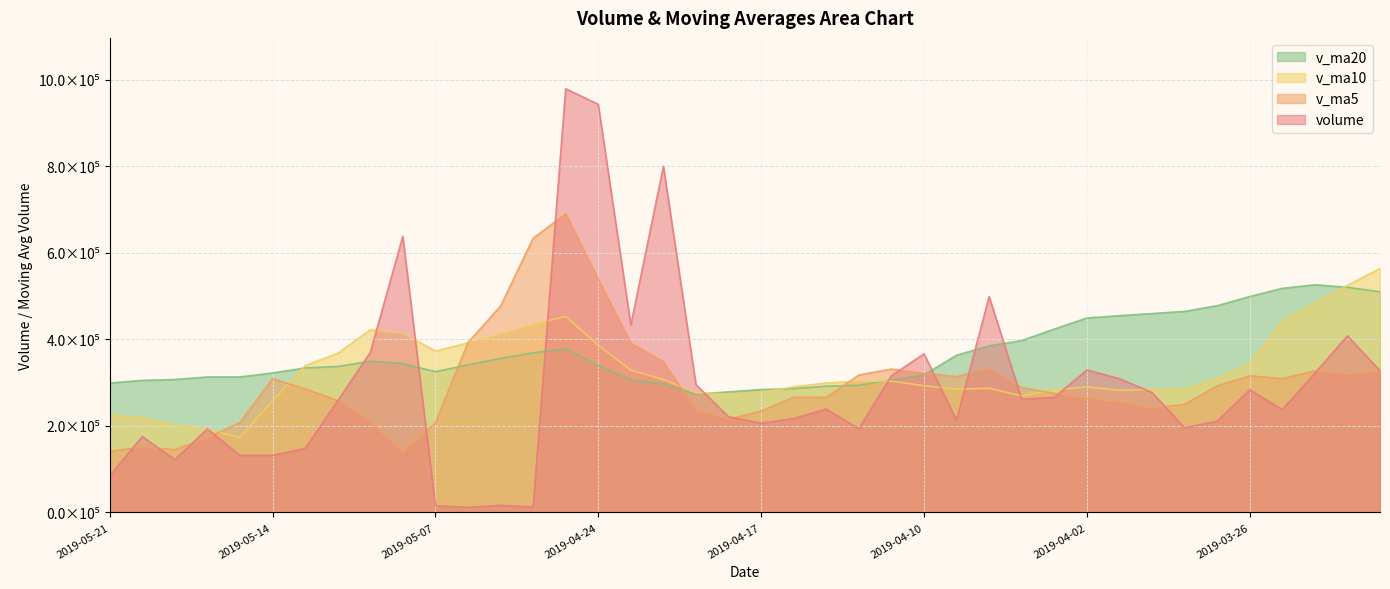

Does the chart have visible grid lines?

Yes